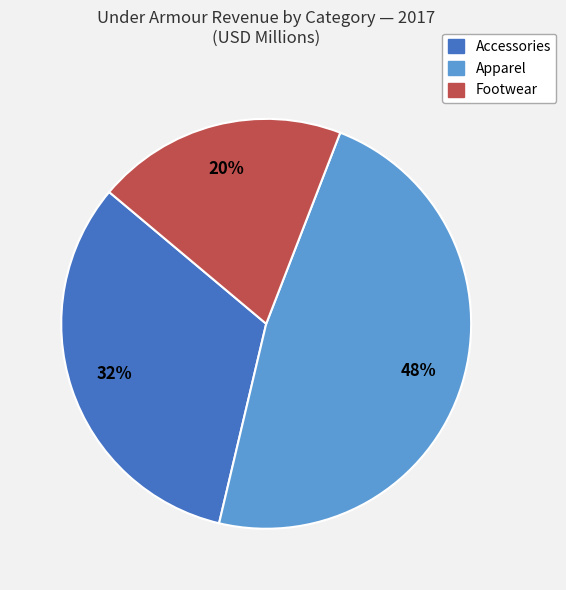

What percentage is the Apparel slice, to the nearest percent?

48%